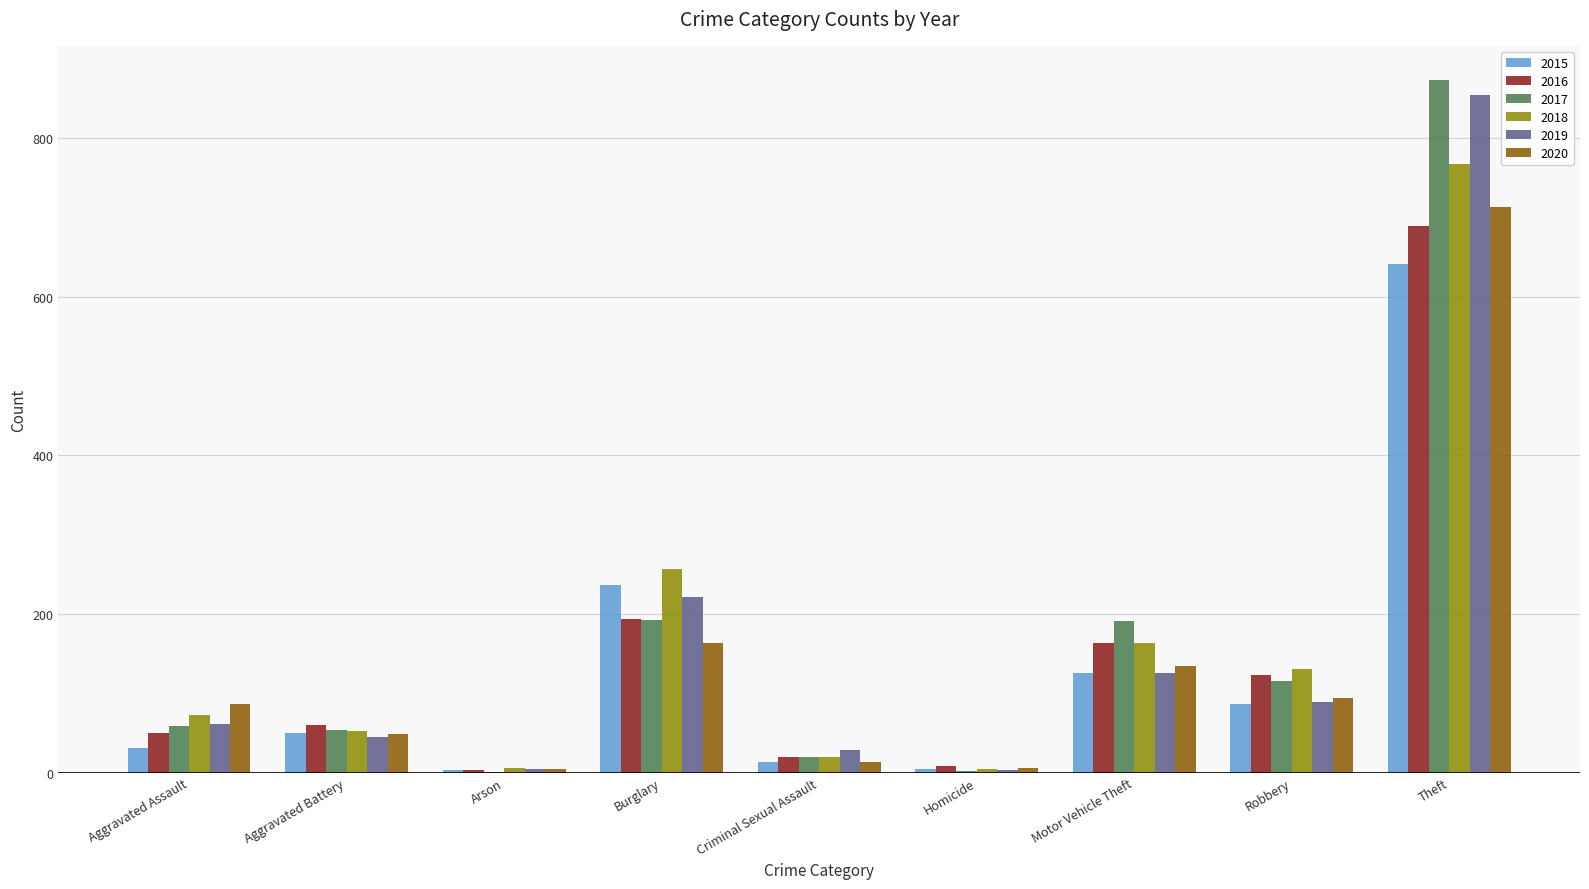

How many groups of bars are there?

9